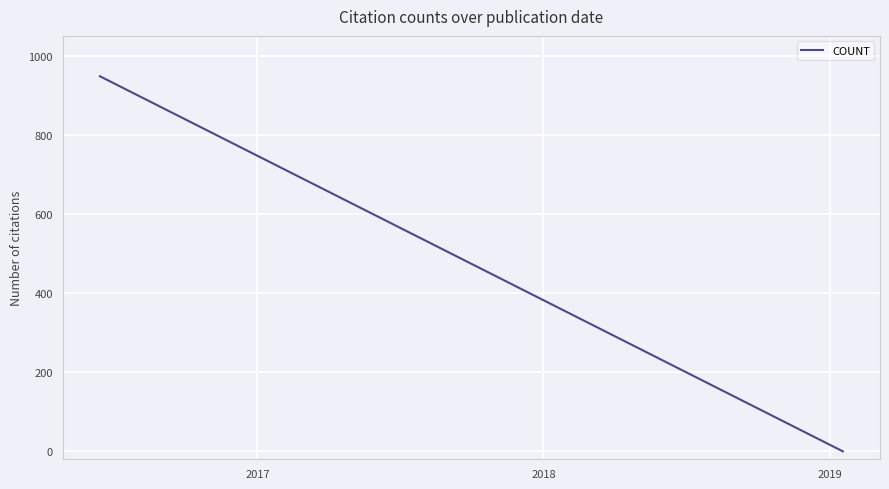

What is the greatest value displayed?

948.0